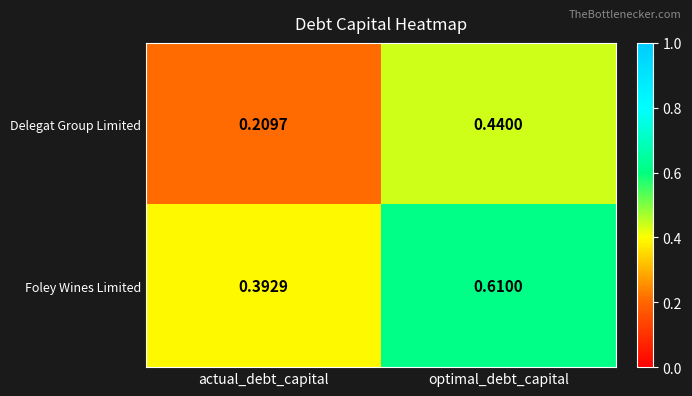

Which series has the largest range (max minus min)?

Delegat Group Limited